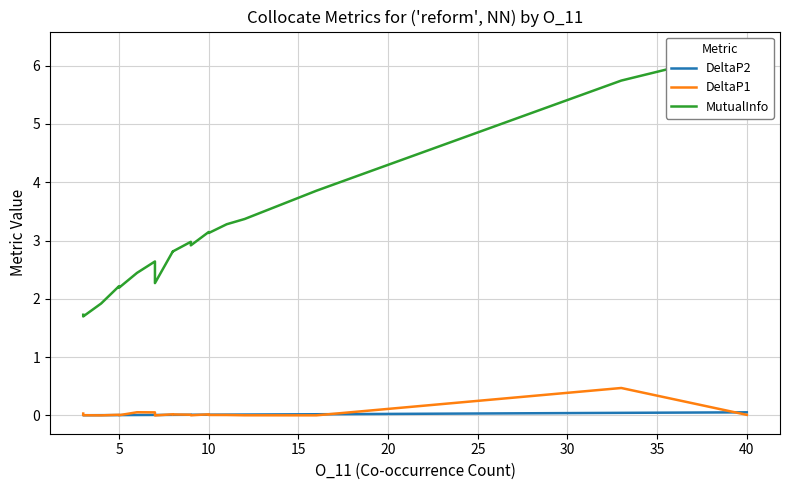

True or false: MutualInfo has more than 1 points higher than both neighbors.

True